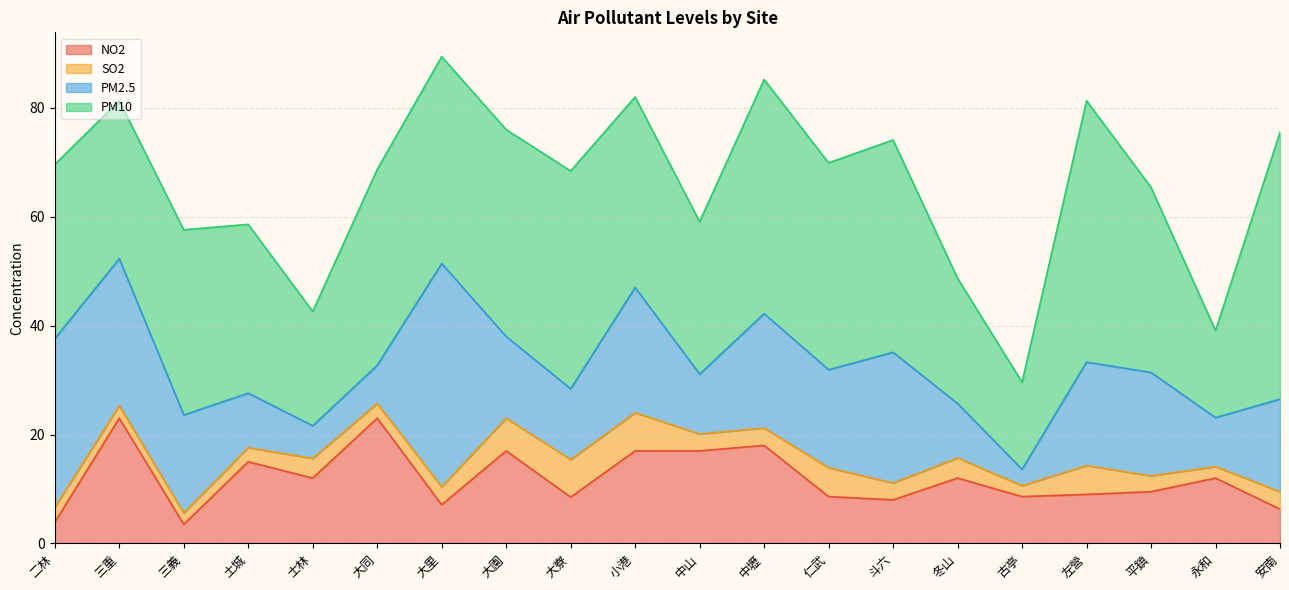

True or false: PM10 has a value of 38.0 at 大園.

True